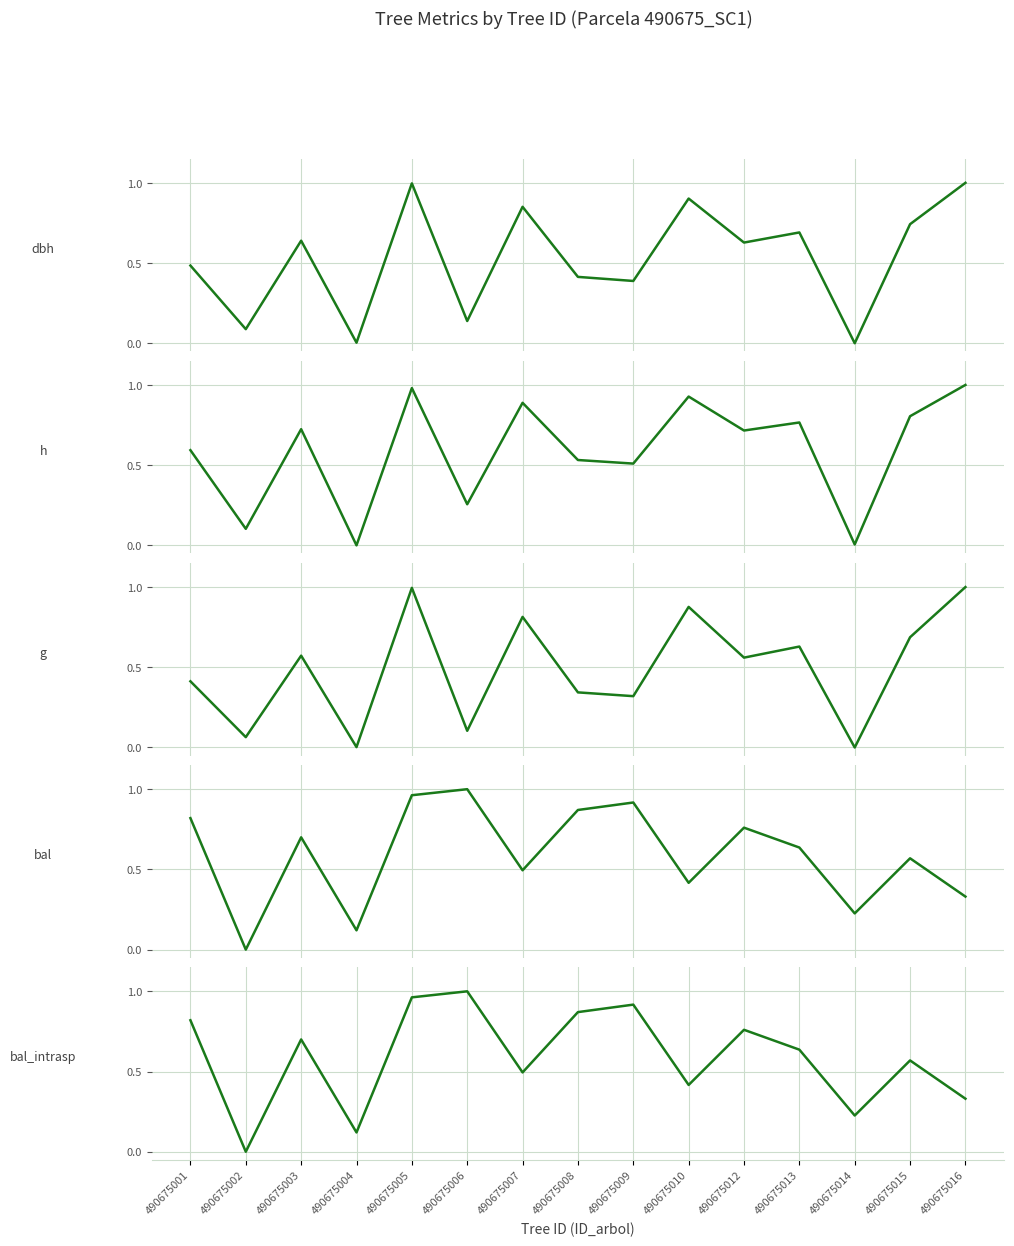

True or false: g has a value of 1.0 at 490675016.

True